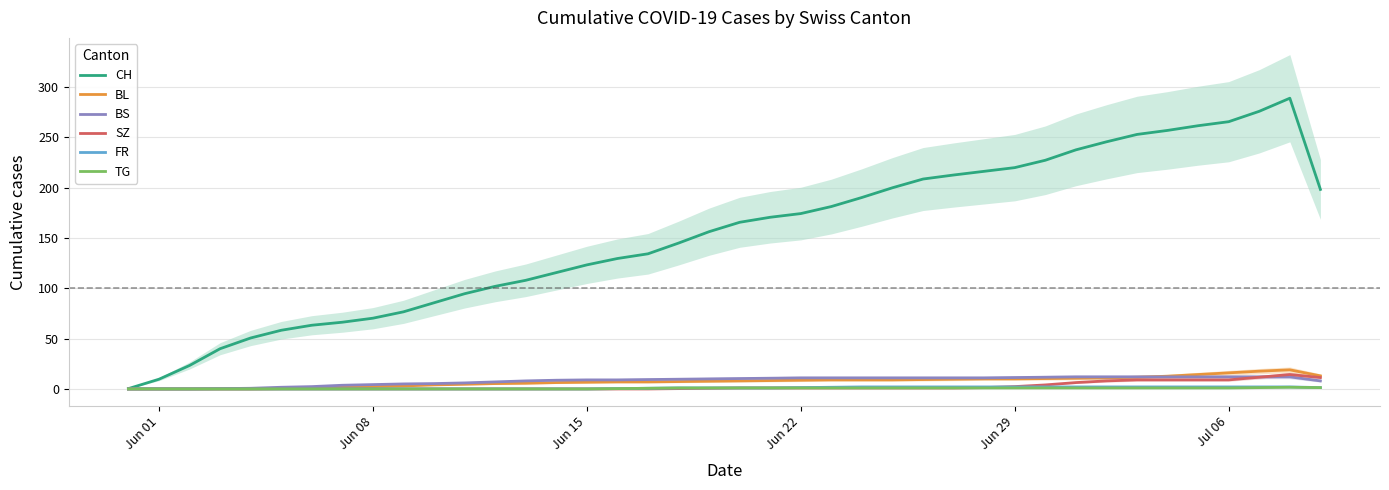

The TG series shows -0.9 at Jun 22. True or false?

False